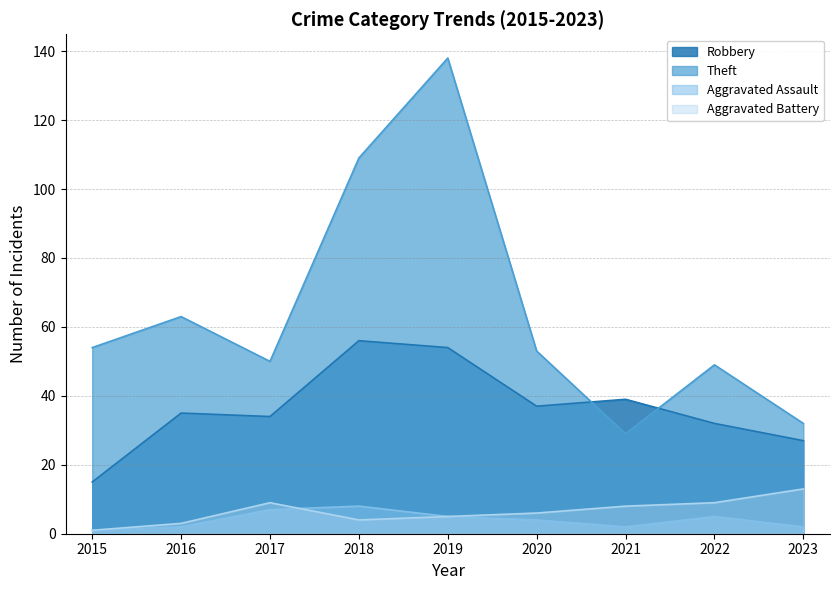

What is the difference between the maximum and second lowest values in the Aggravated Battery series?

10